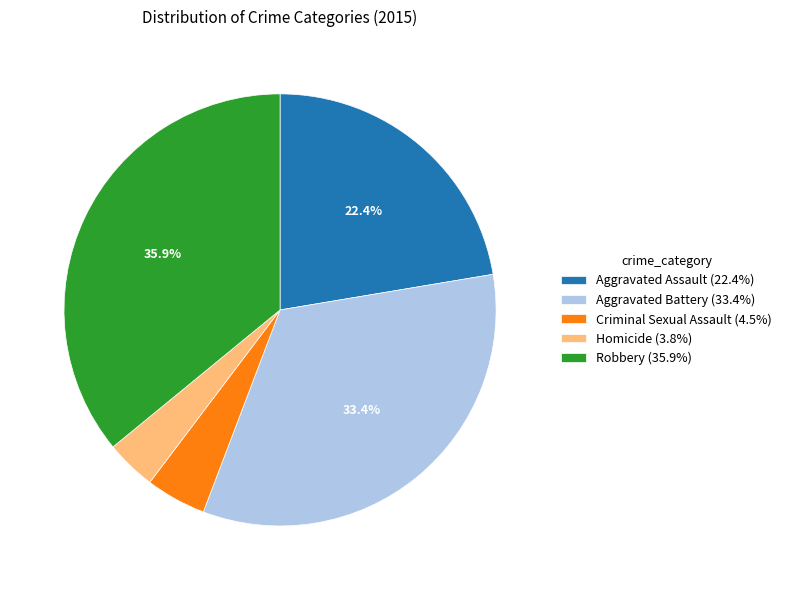

Is it true that Robbery is 45% of the pie?

False